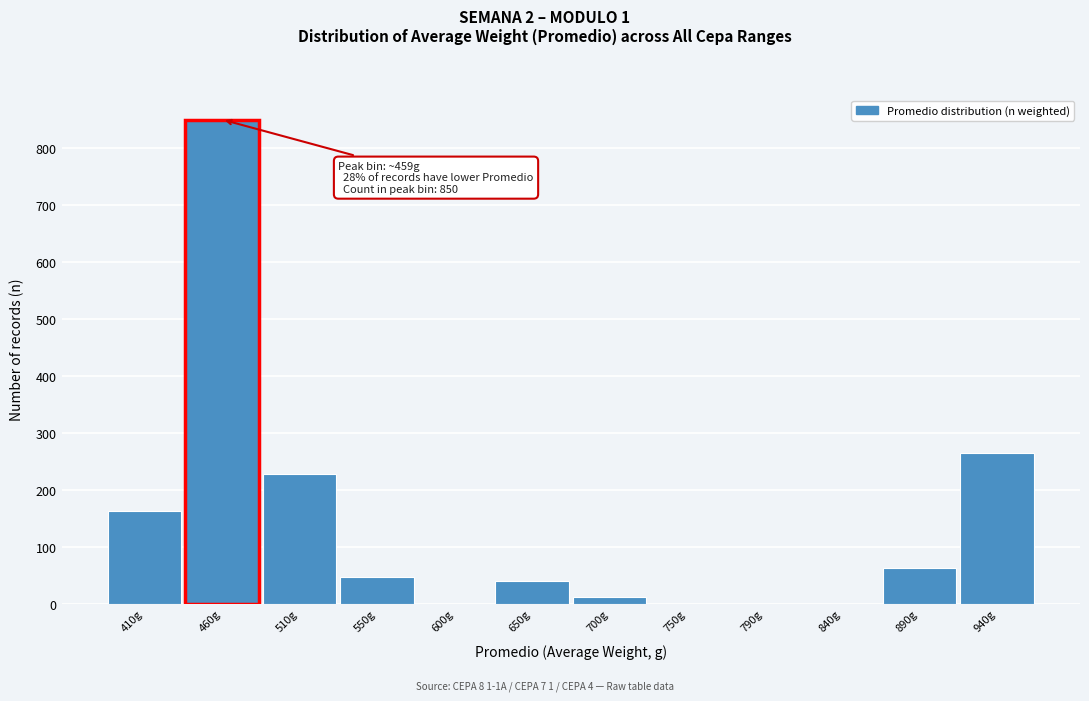

Which range on the x-axis has the tallest bar?

435 to 485